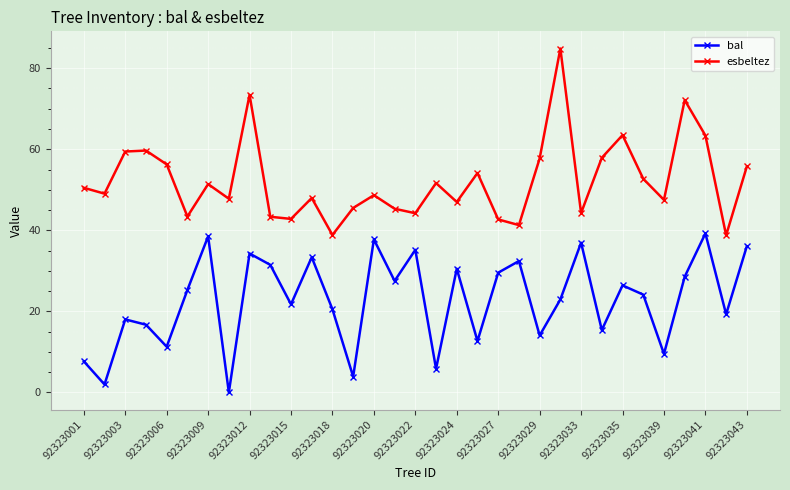

What is the maximum value for bal?

39.2